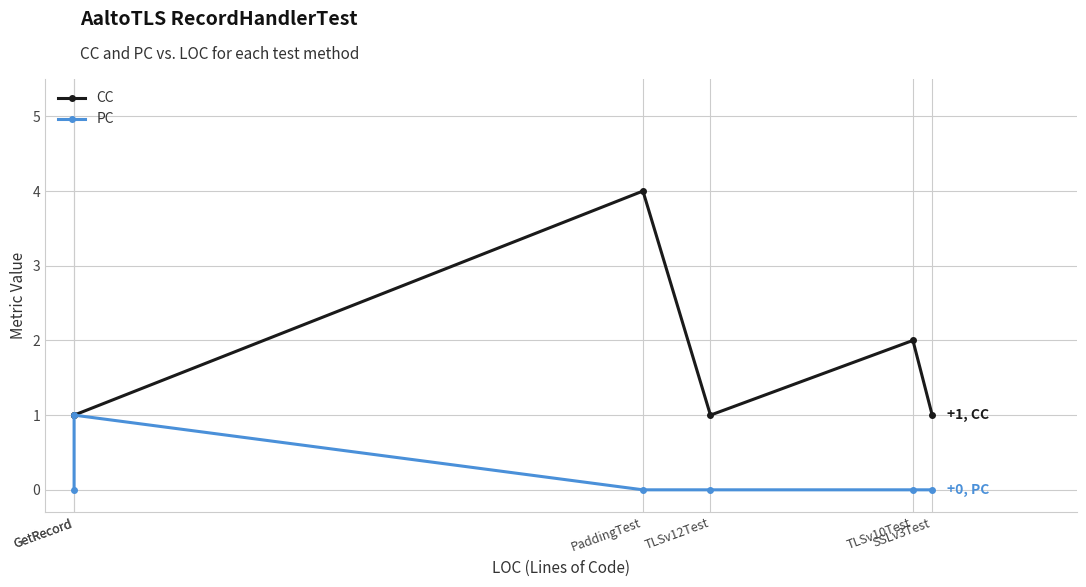

What is the sum of all PC values?

1